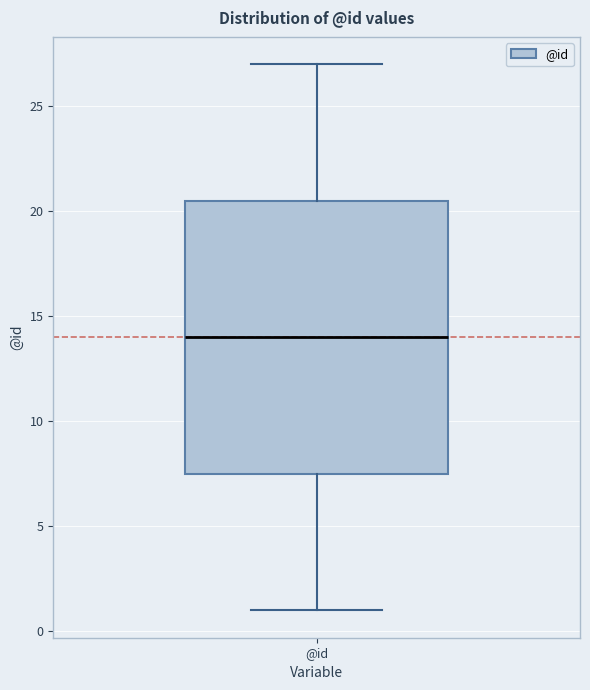

Read this box plot against the y-axis: the position of the median line, the range covered by the box, and the ends of both whiskers. The values are not printed on the chart, so give them approximately, as read against the axis.

median 14.0, box 7.5 to 20.5, whiskers 1.0 to 27.0